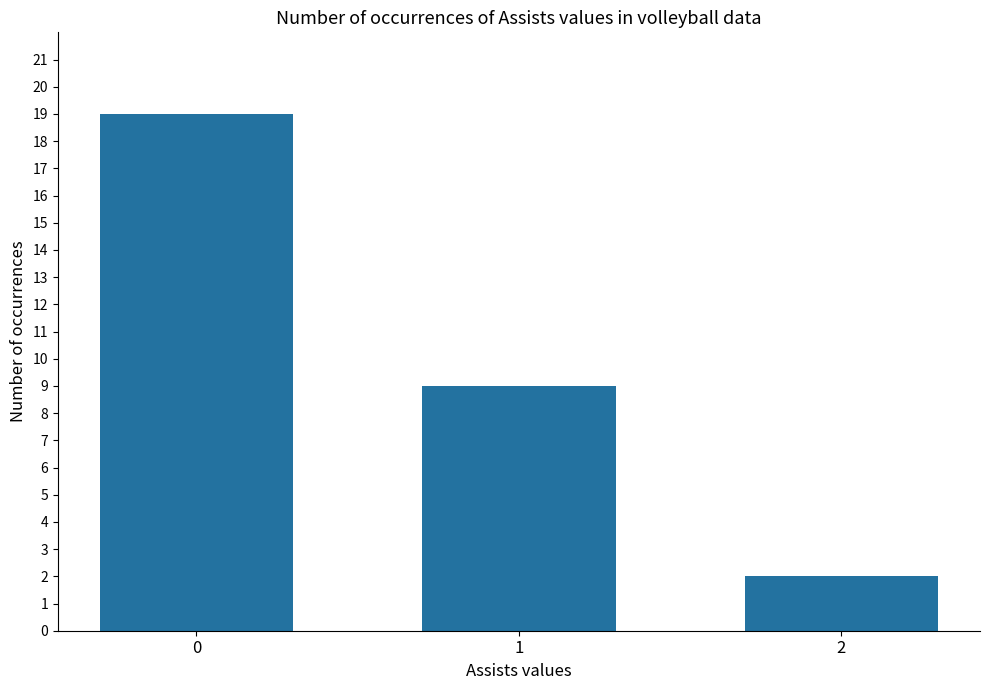

The value at 0 is 19. True or false?

True